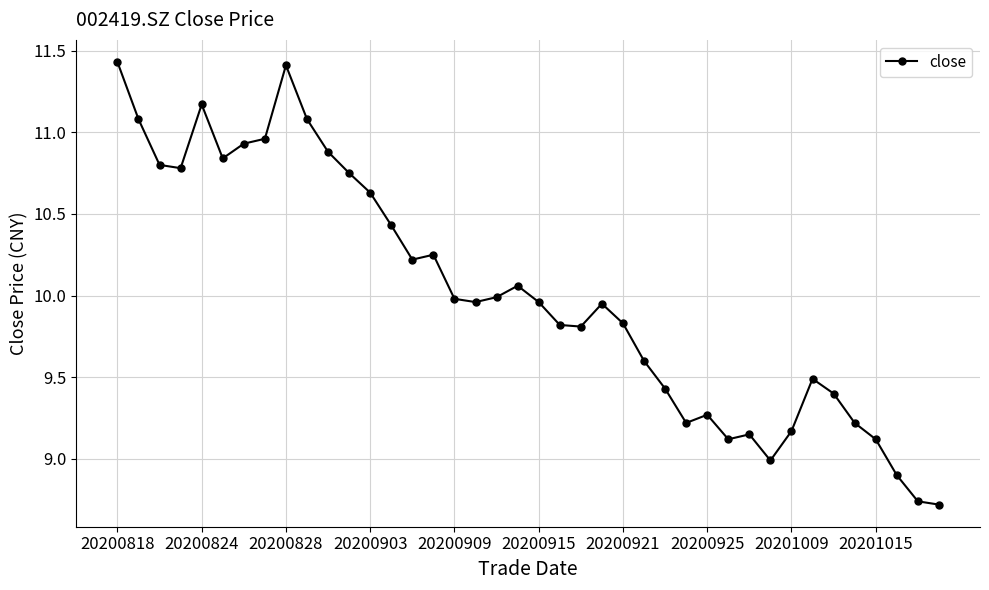

What is the difference between the second highest and minimum values?

2.7